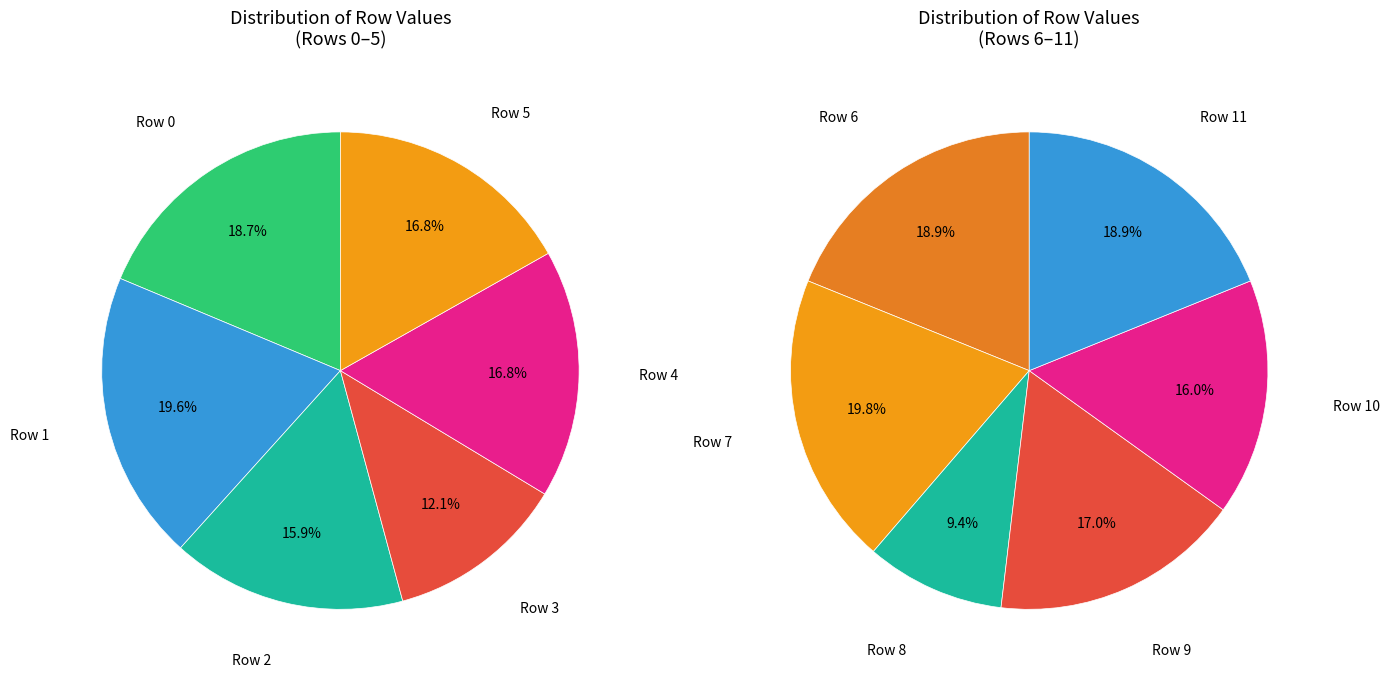

Is Row 2 the majority of the pie?

No